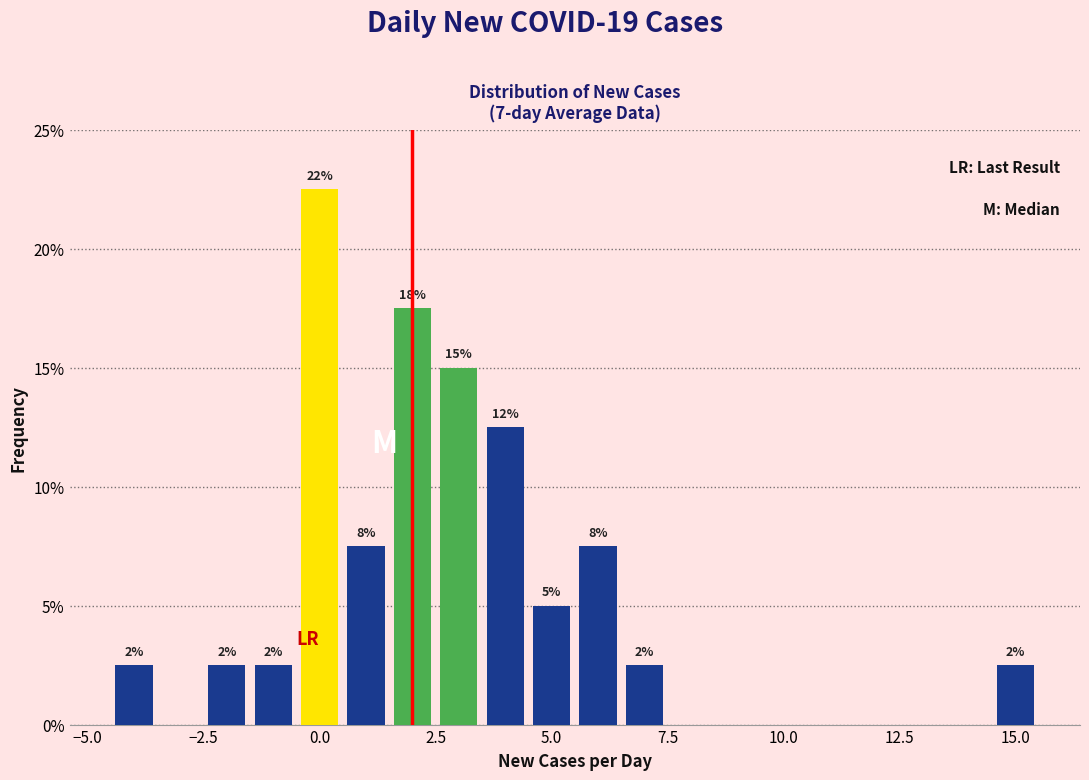

Around what value on the x-axis is the tallest bar? Give the approximate position of its centre, as read against the axis.

0.0